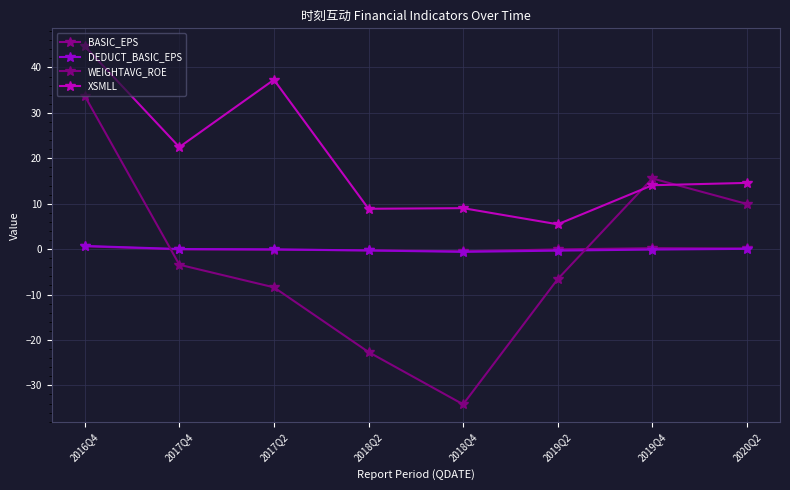

Reading left to right, what are all the values shown in this chart?

BASIC_EPS: 2016Q4=0.6	2017Q4=-0.1	2017Q2=-0.1	2018Q2=-0.3	2018Q4=-0.5	2019Q2=-0.1	2019Q4=0.2	2020Q2=0.1
DEDUCT_BASIC_EPS: 2016Q4=0.7	2017Q4=0.0	2017Q2=-0.1	2018Q2=-0.3	2018Q4=-0.6	2019Q2=-0.3	2019Q4=-0.1	2020Q2=0.1
WEIGHTAVG_ROE: 2016Q4=33.7	2017Q4=-3.4	2017Q2=-8.4	2018Q2=-22.7	2018Q4=-34.2	2019Q2=-6.6	2019Q4=15.6	2020Q2=9.9
XSMLL: 2016Q4=44.7	2017Q4=22.5	2017Q2=37.3	2018Q2=8.9	2018Q4=9.0	2019Q2=5.5	2019Q4=14.1	2020Q2=14.6